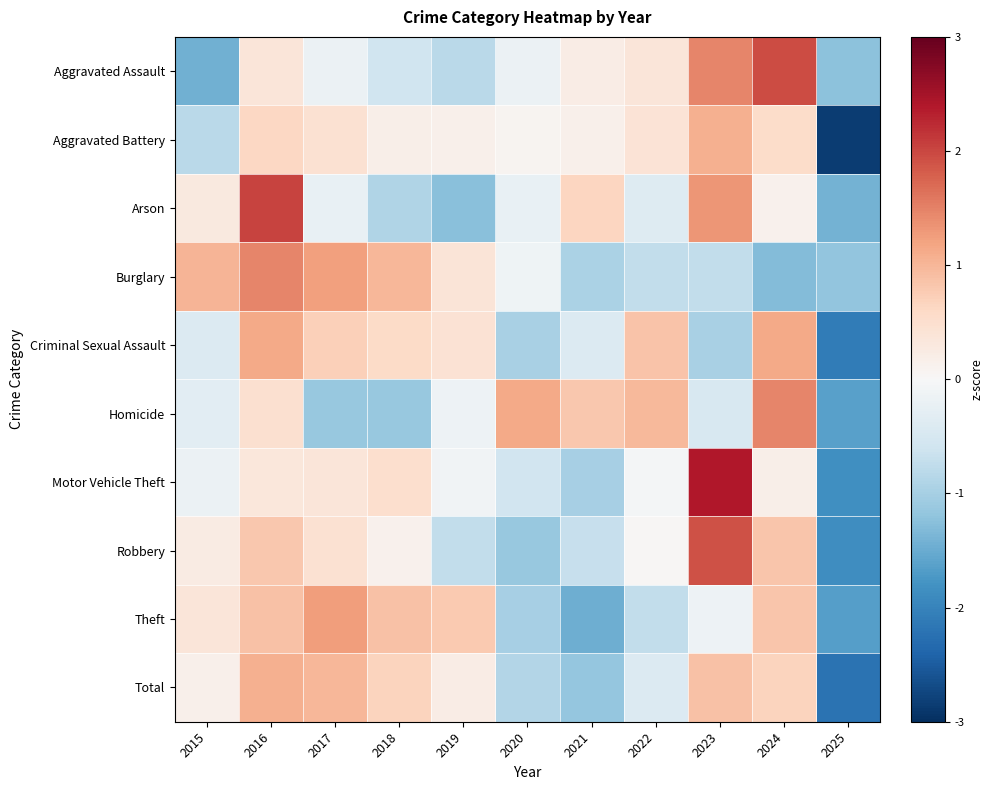

At how many categories does at least one series exceed 0?

10